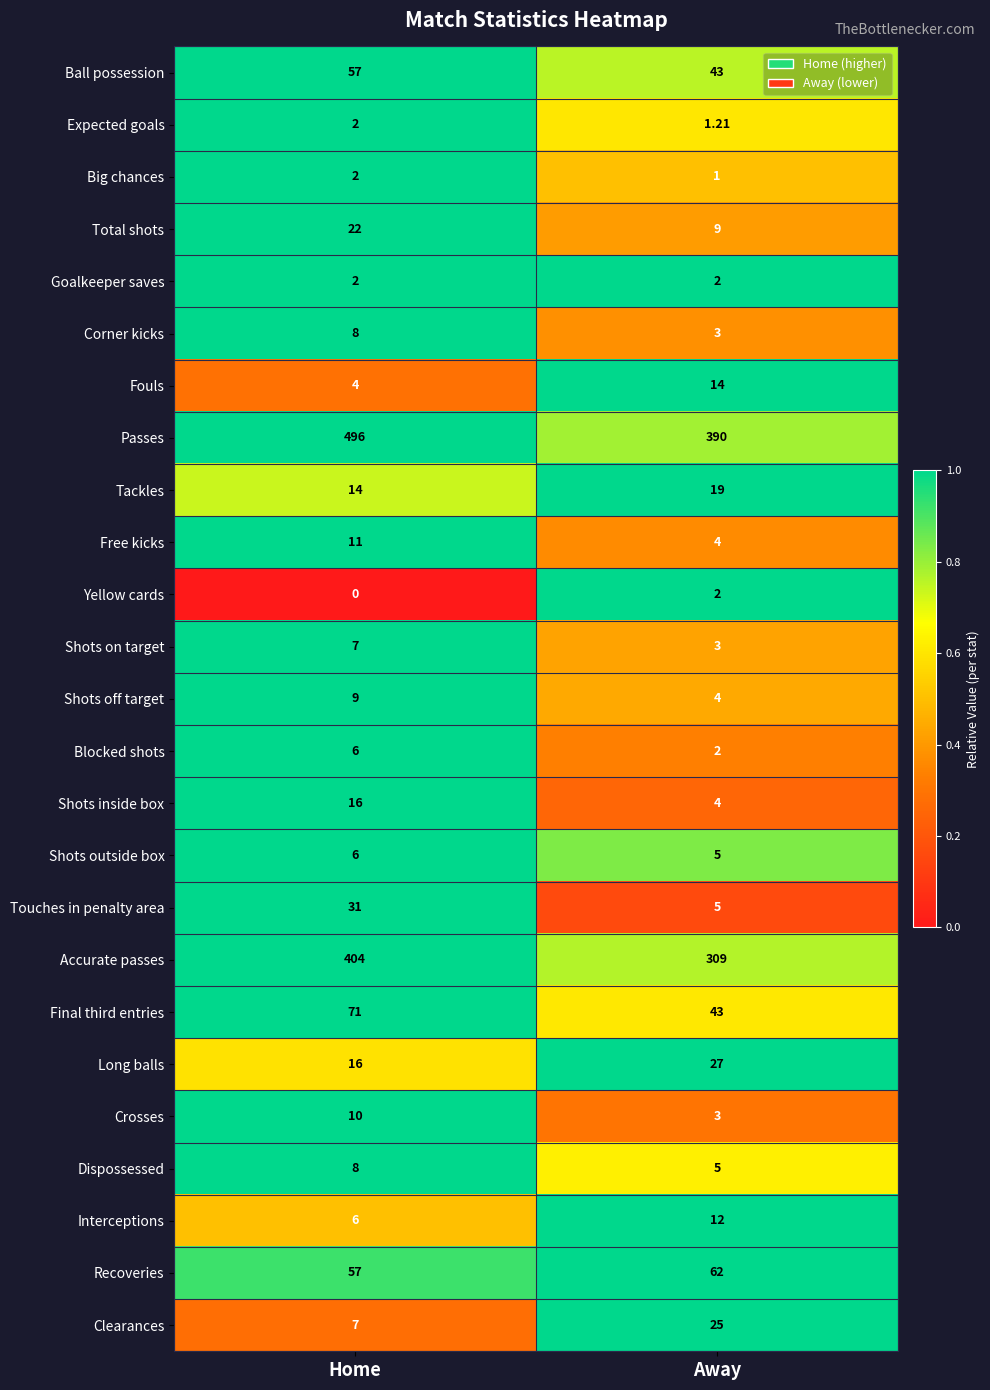

What is the spread (max minus min) of values at Home?

496.0